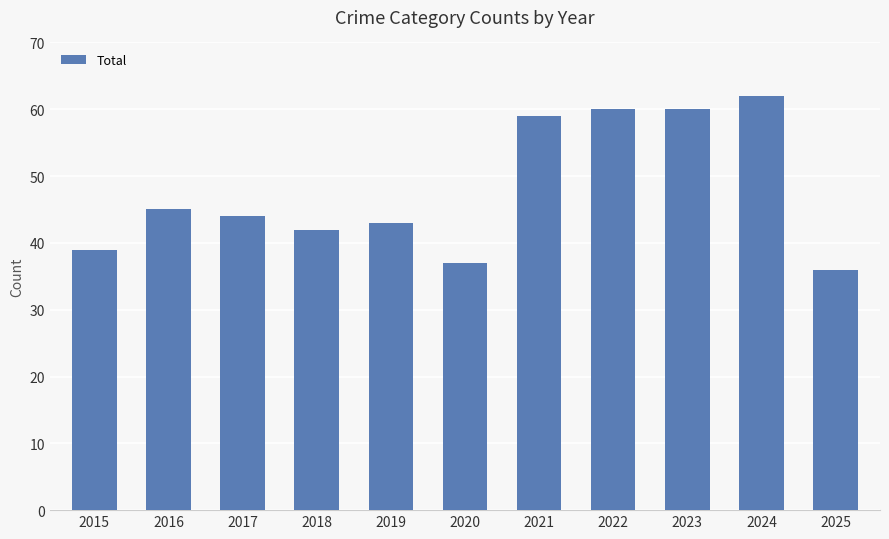

What is the sum of all values?

527